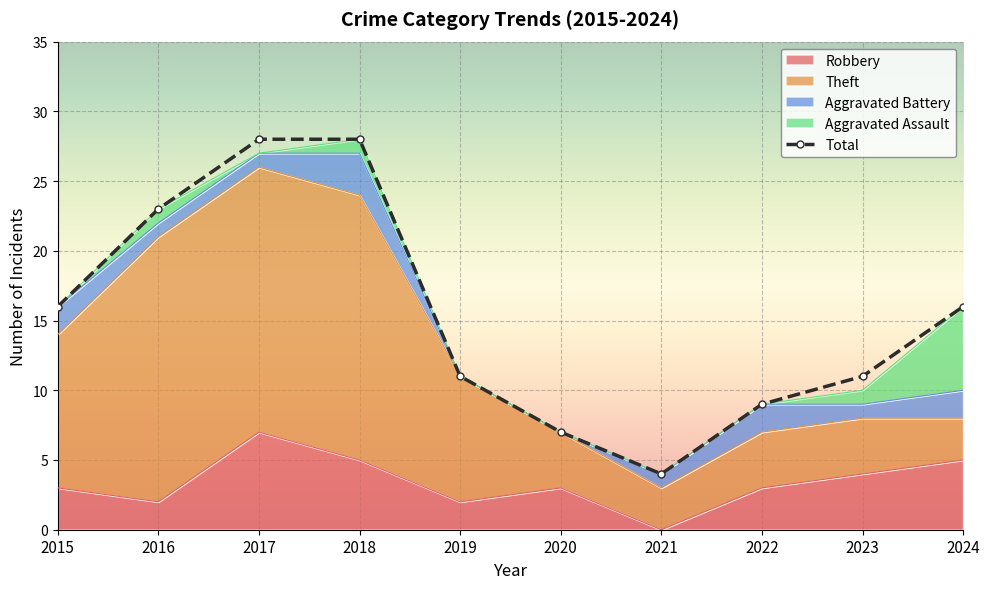

Rank the categories by value from highest to lowest.

2017, 2018, 2016, 2015, 2024, 2019, 2023, 2022, 2020, 2021